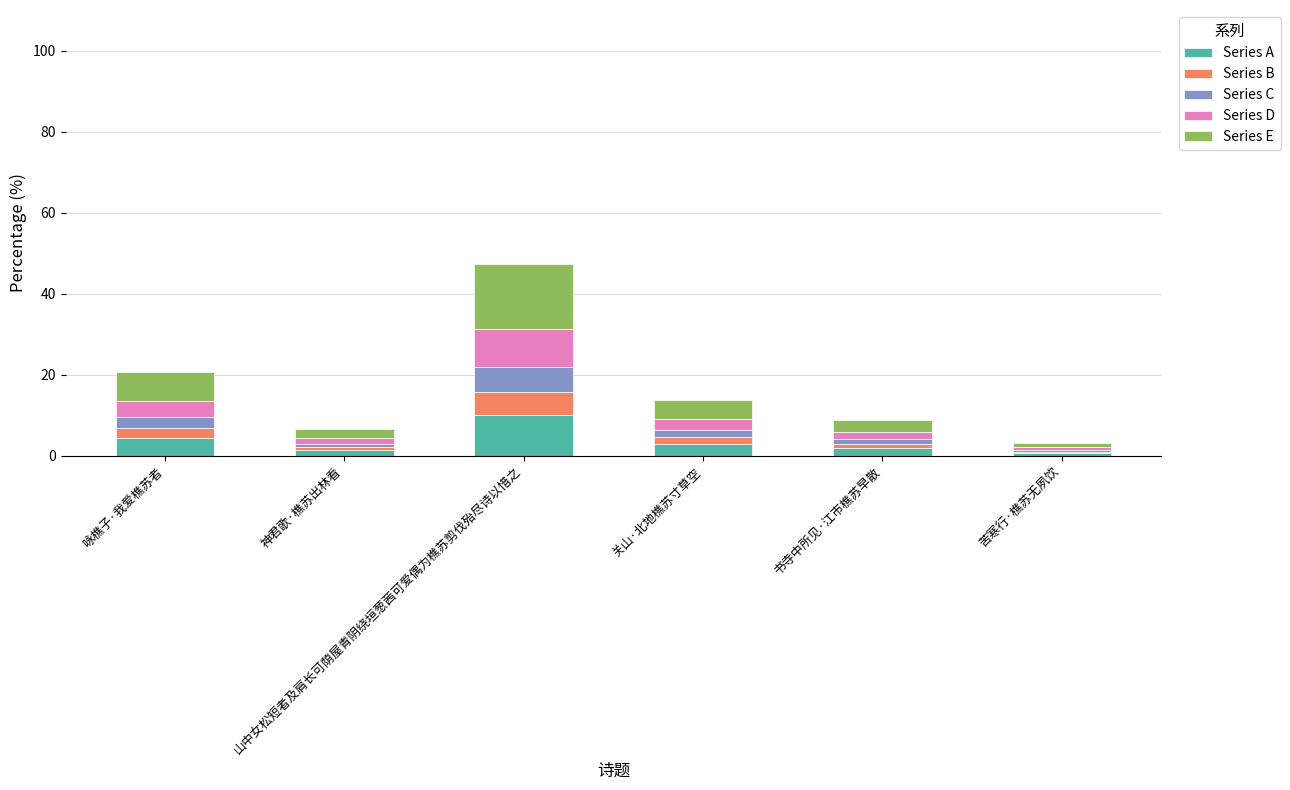

What is the difference between the maximum and second lowest values in the Series A series?

8.6